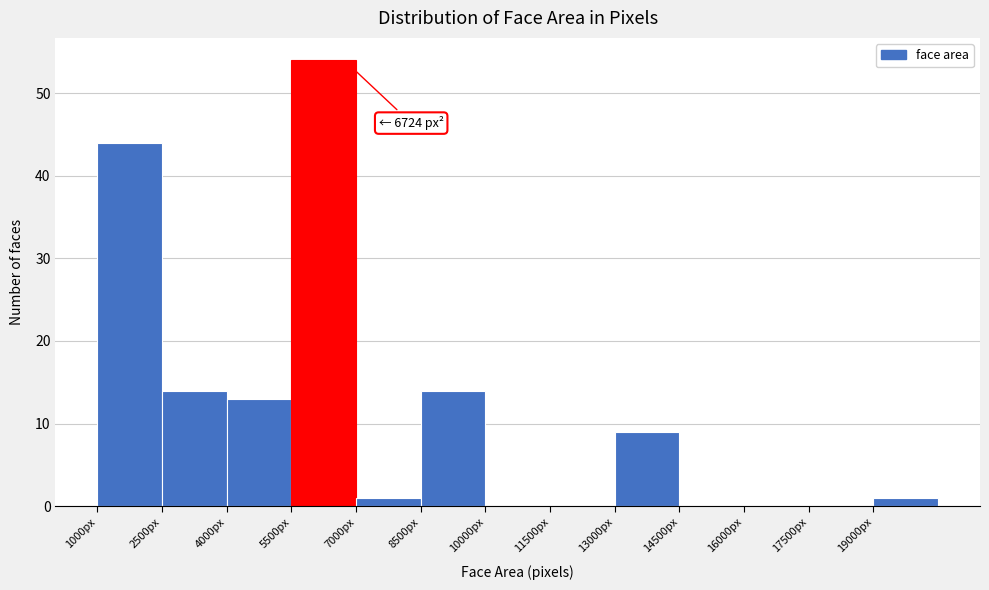

Which range on the x-axis has the tallest bar?

5500 to 7000